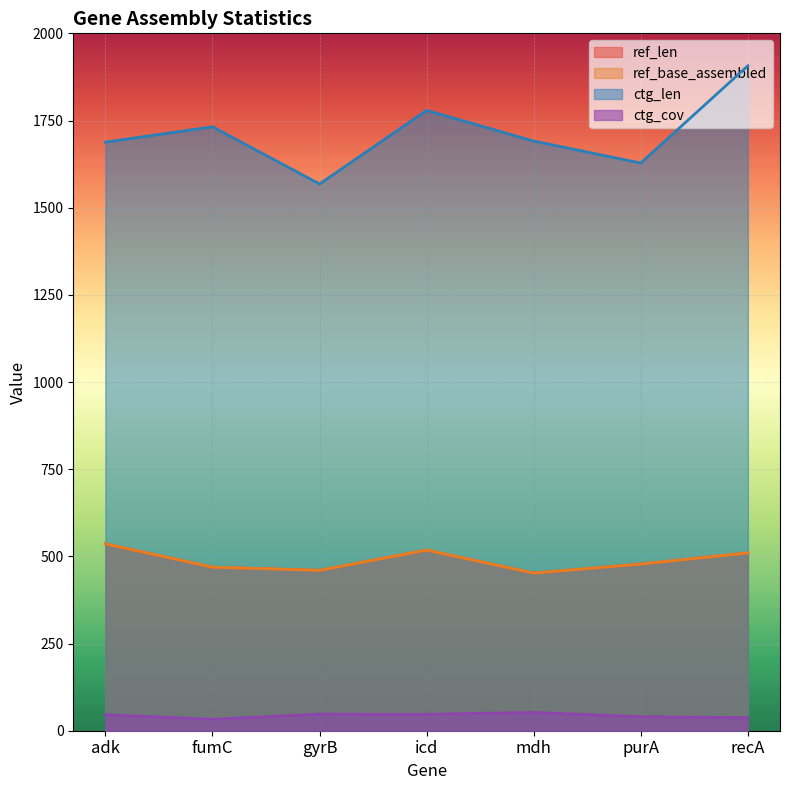

The ref_len series shows 536.0 at adk. True or false?

True